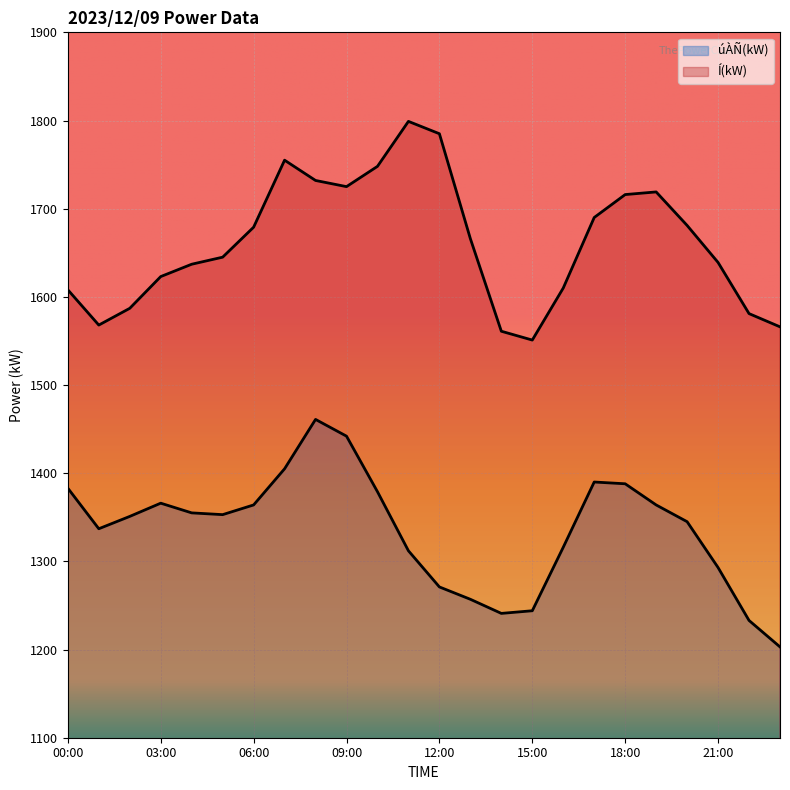

At which category does úÀÑ(kW) reach its first local peak?

03:00